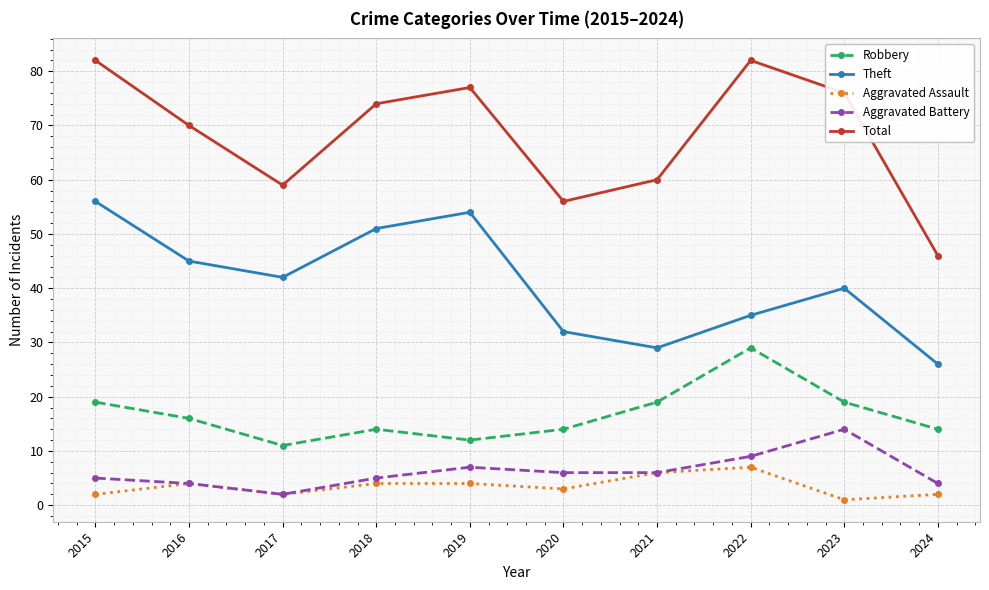

What is the total value across all series at 2021?

120